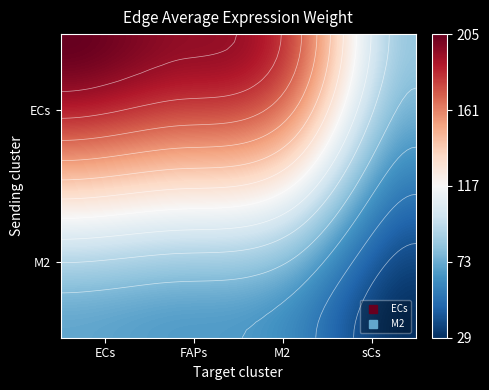

What is the average value of the M2 series?

57.2